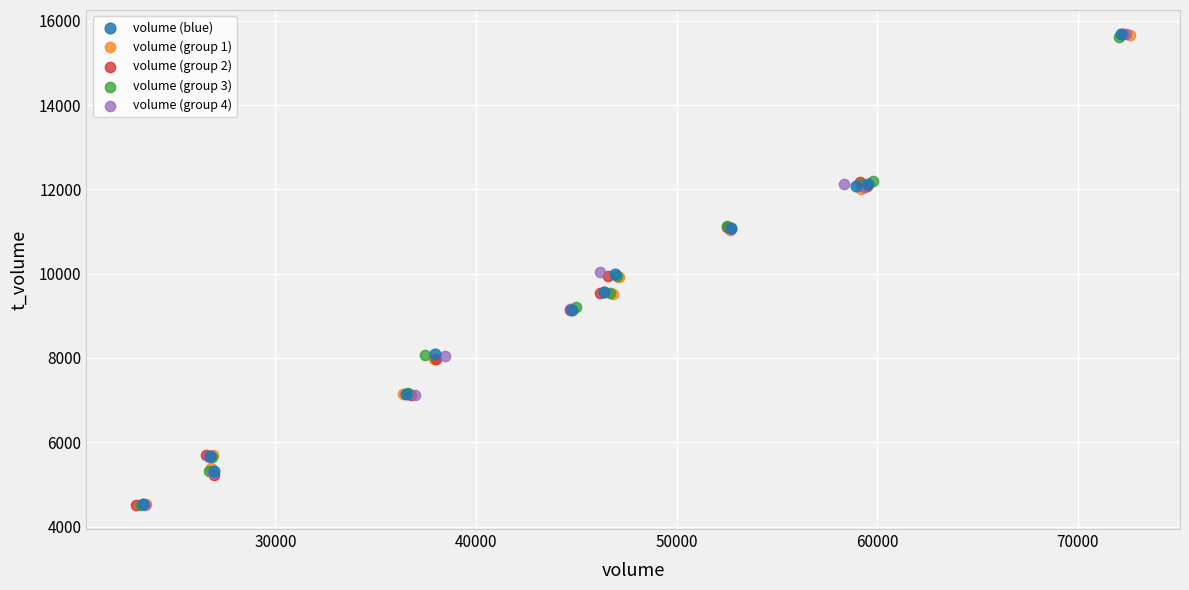

Which series has the largest Y range (max minus min)?

volume (group 2)